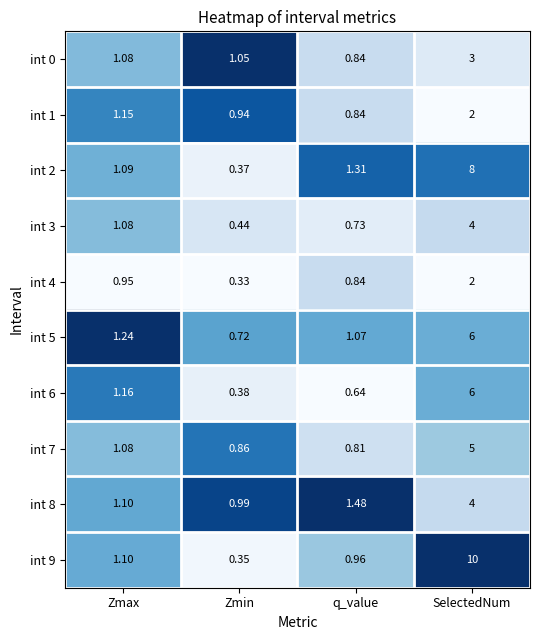

At which category does the chart reach its peak across all series?

SelectedNum